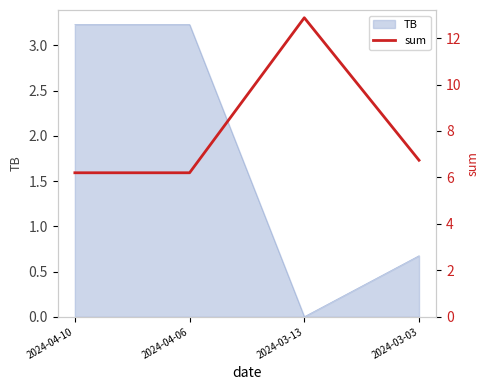

Is it true that TB equals 0.7 at 2024-03-03?

True